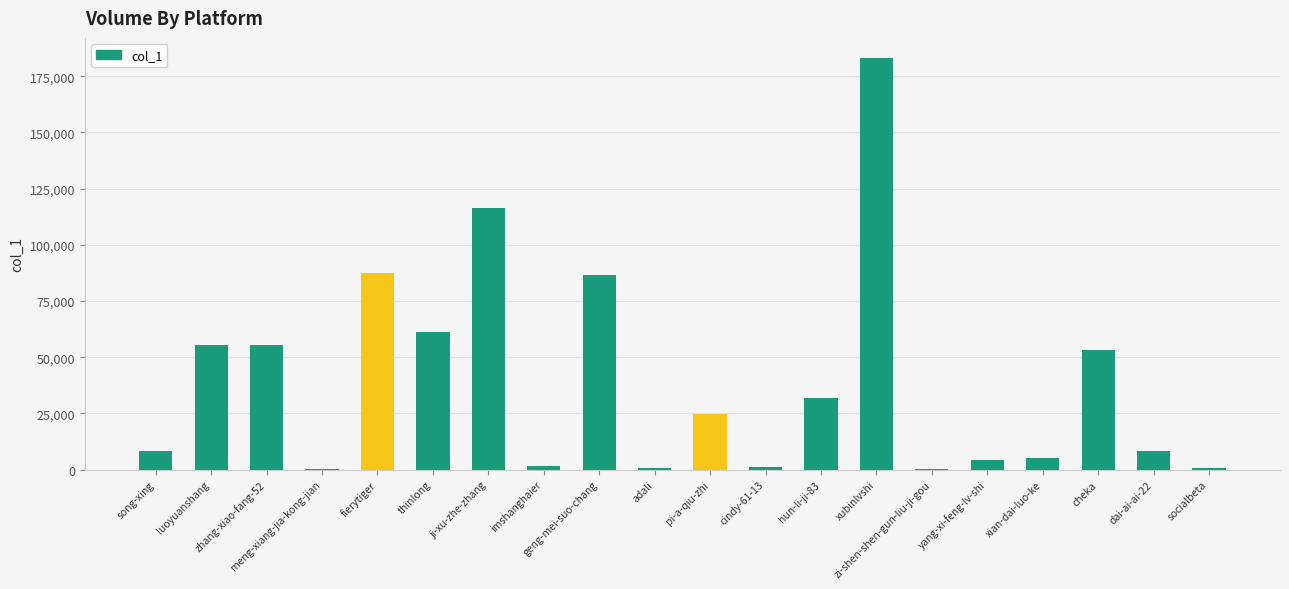

At which label does the data first exceed 24542?

luoyuanshang